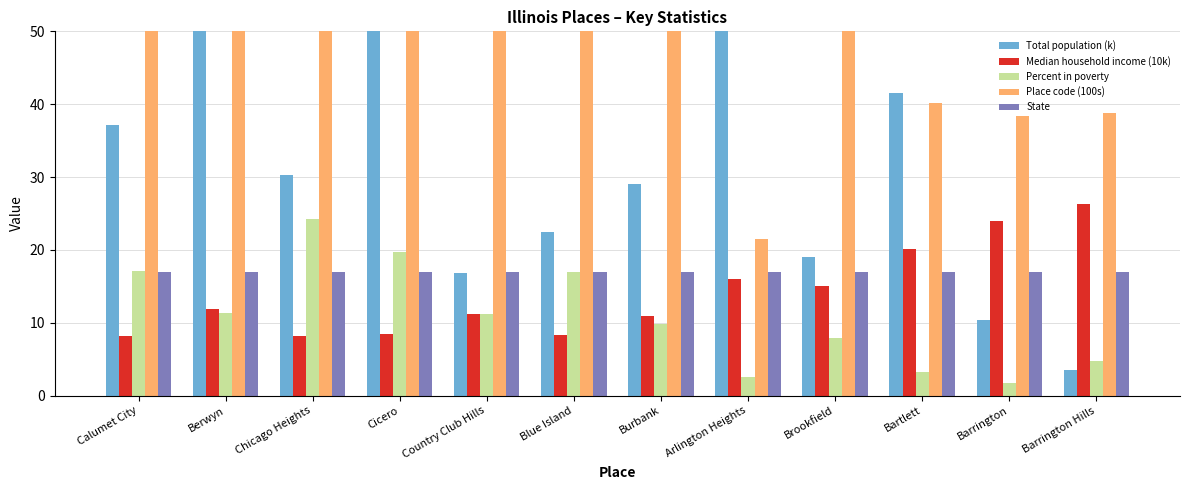

What position from the right is Brookfield?

4